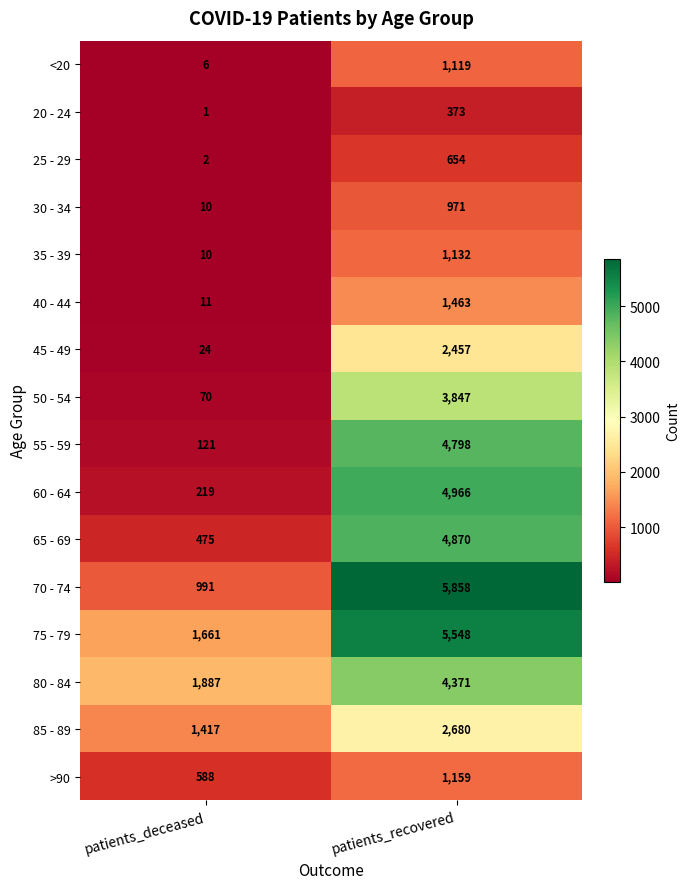

Between patients_deceased and patients_recovered, which series saw the biggest shift?

70 - 74